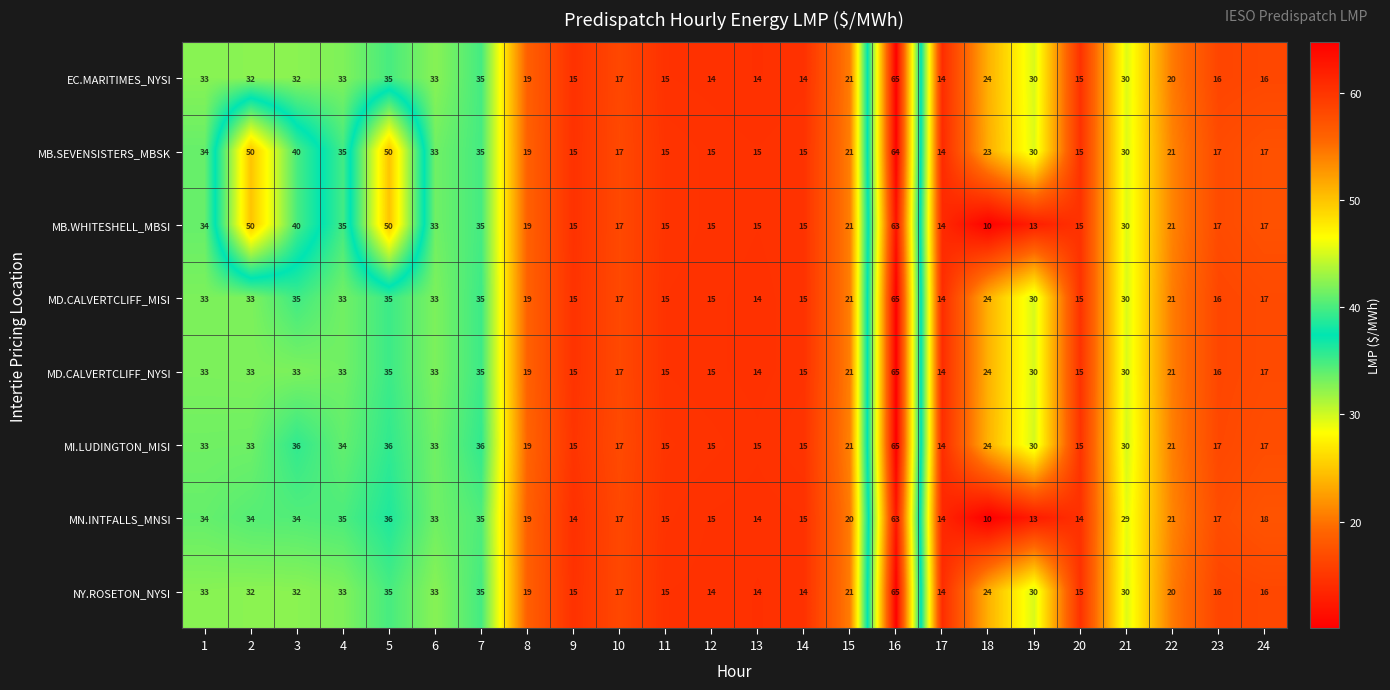

What is the average value of the MD.CALVERTCLIFF_MISI series?

25